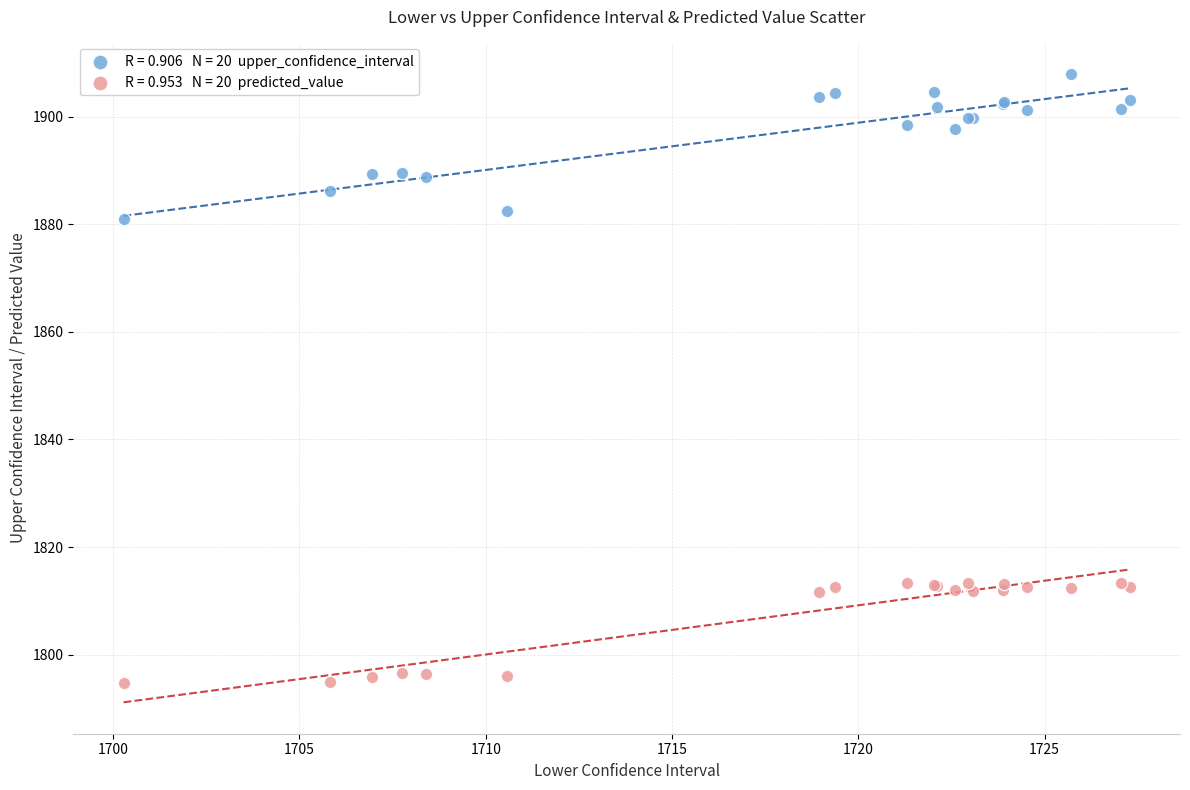

Across all series, what Y value is closest to 1851?

1881.1